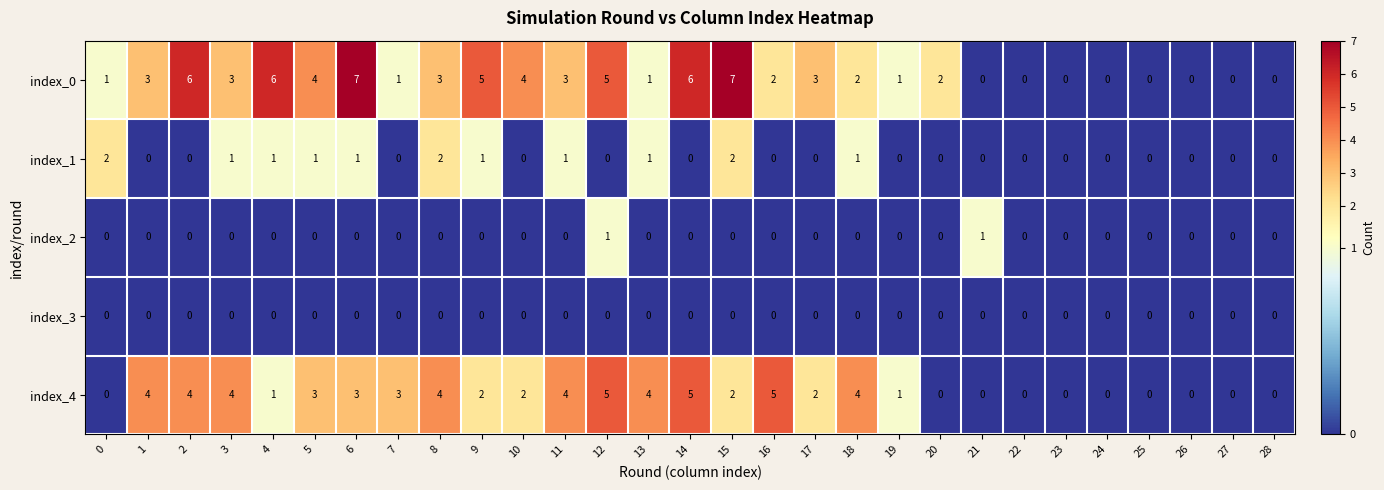

Is it true that index_0 equals 2 at 7?

False